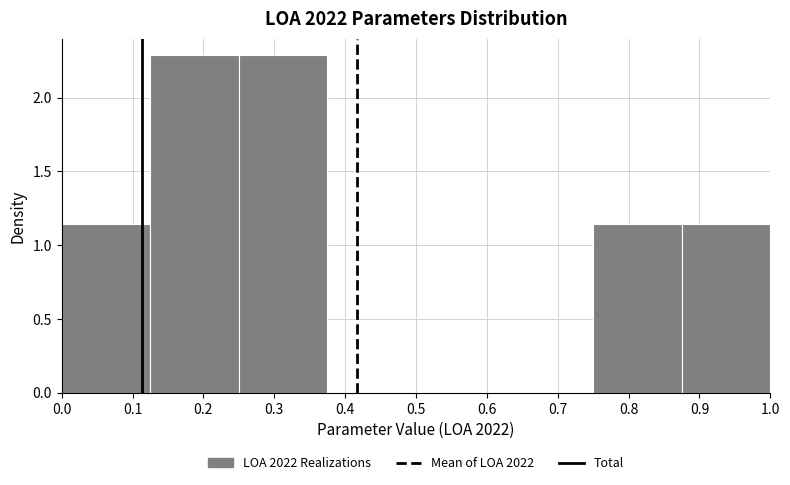

Reading left to right, transcribe this chart: for each bar, give the range it covers on the x-axis and its height. Neither the bar edges nor the heights are printed on the chart, so give them approximately, as read against the axes.

0.000 to 0.125: 1.15
0.125 to 0.250: 2.30
0.250 to 0.375: 2.30
0.375 to 0.500: 0
0.500 to 0.625: 0
0.625 to 0.750: 0
0.750 to 0.875: 1.15
0.875 to 1.000: 1.15